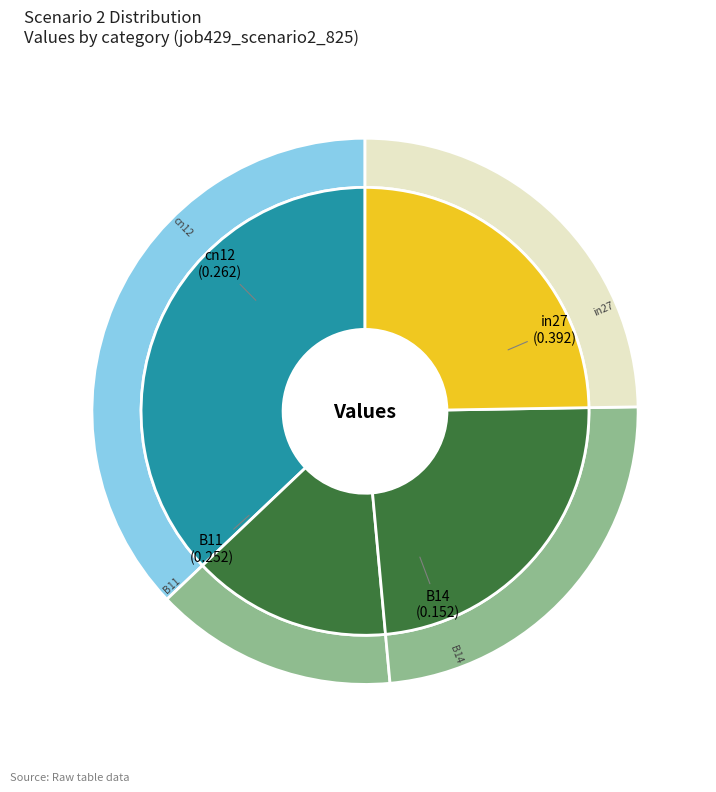

What percentage is NOT represented by B14?

85.6%